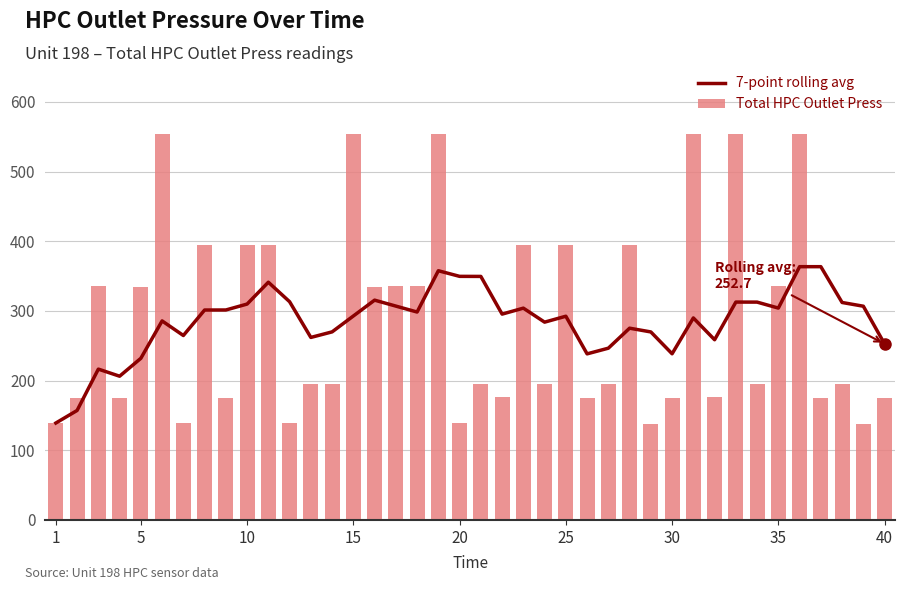

What is the smallest value displayed?

138.2